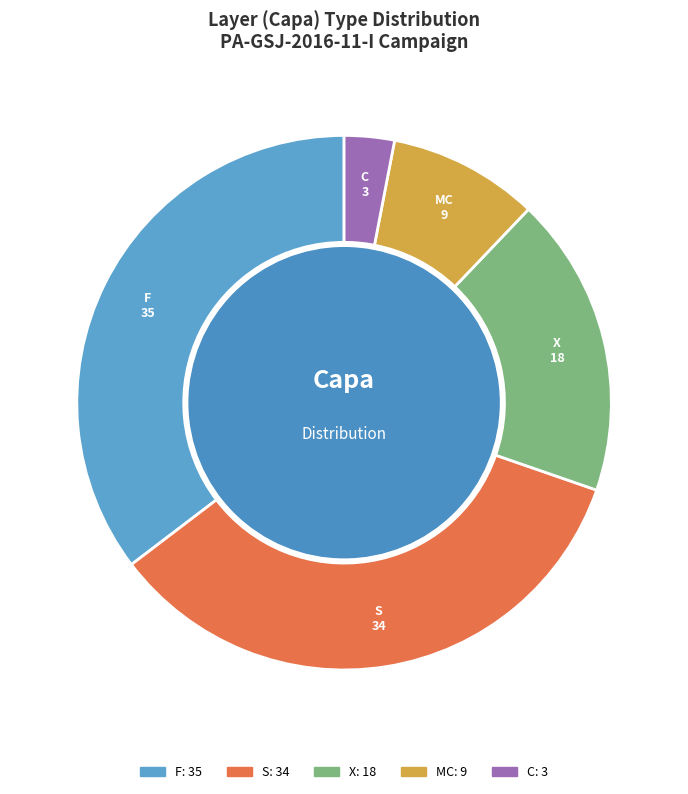

What is the smallest slice in the pie chart?

C